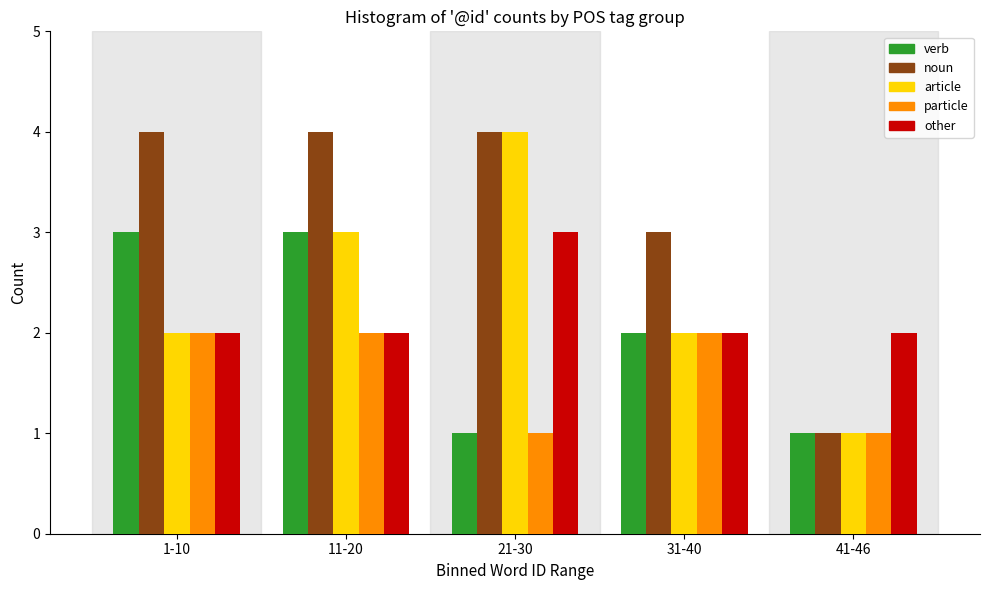

Reading left to right, extract all data points from this chart.

verb: 3	3	1	2	1
noun: 4	4	4	3	1
article: 2	3	4	2	1
particle: 2	2	1	2	1
other: 2	2	3	2	2